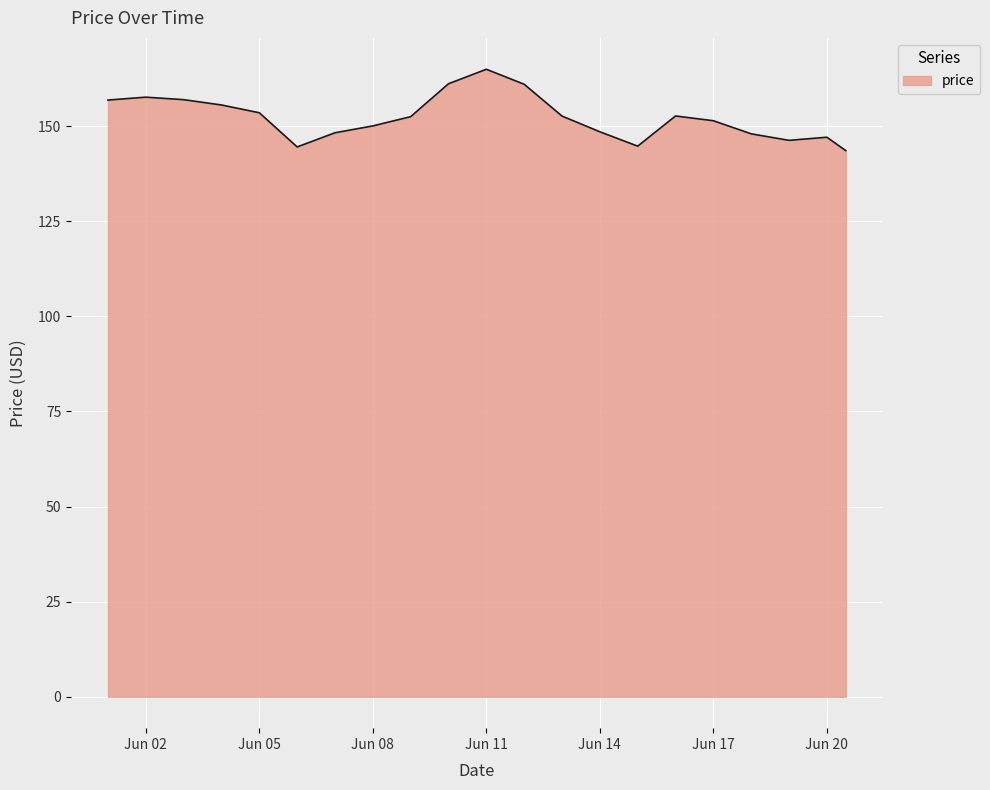

What is the maximum value shown in the chart?

165.0